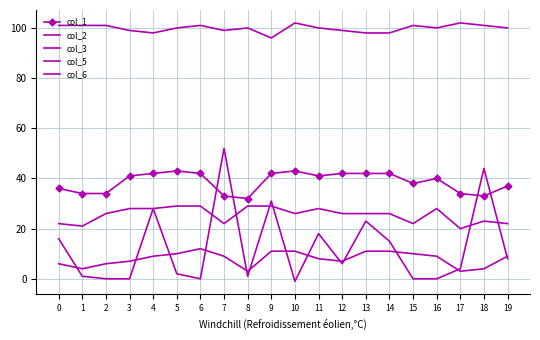

Is the value of col_5 at 19 greater than the value of col_2 at 6?

Yes